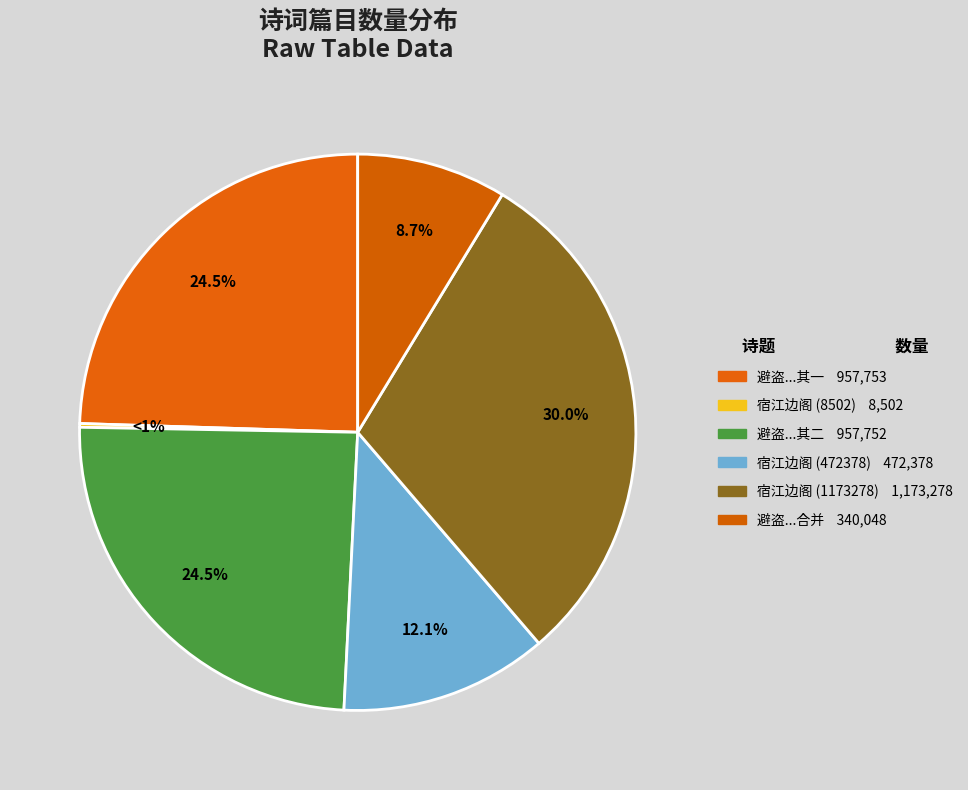

Which slice is the largest?

宿江边阁 (1173278)